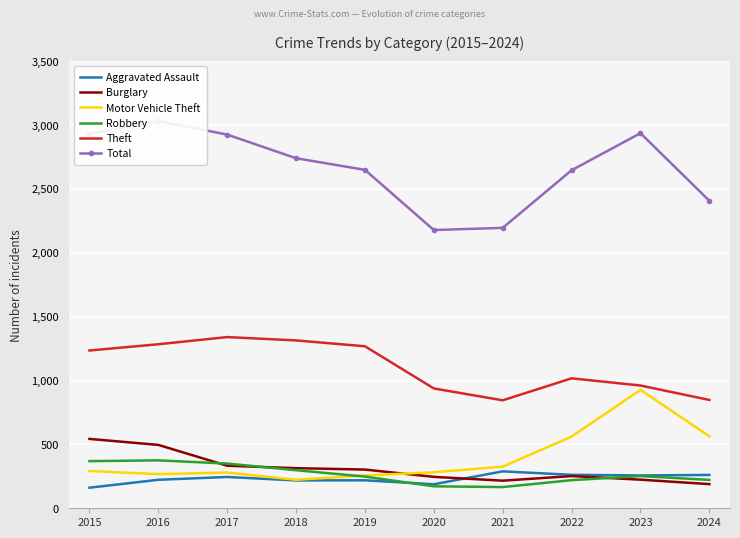

In Theft, how many points are lower than both neighbors (excluding endpoints)?

1